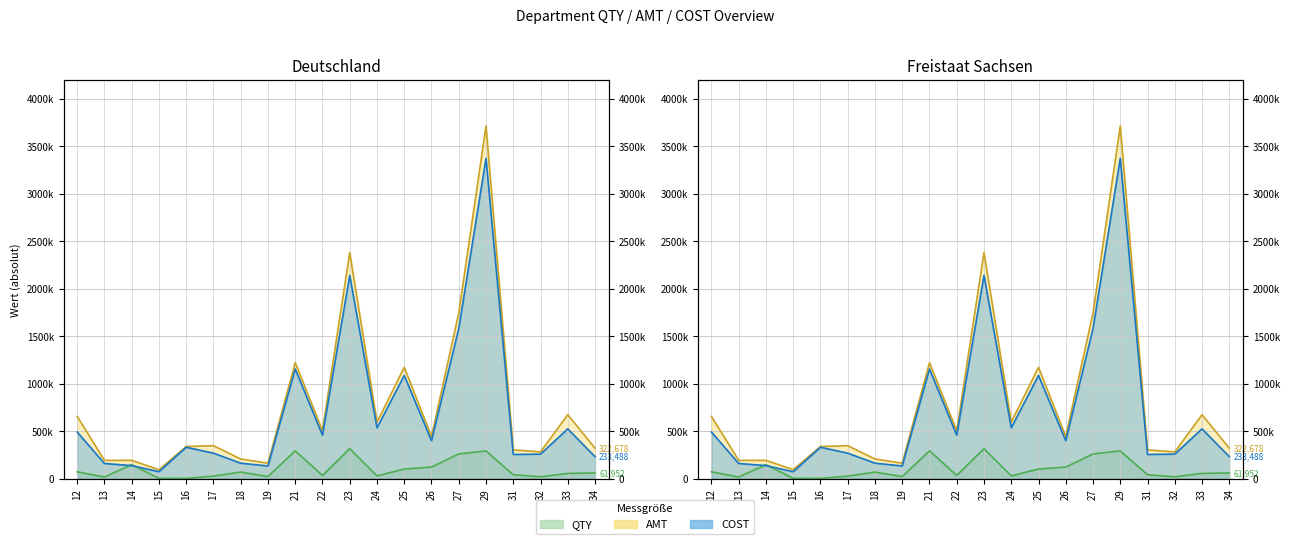

Which category has the highest value across all series?

29